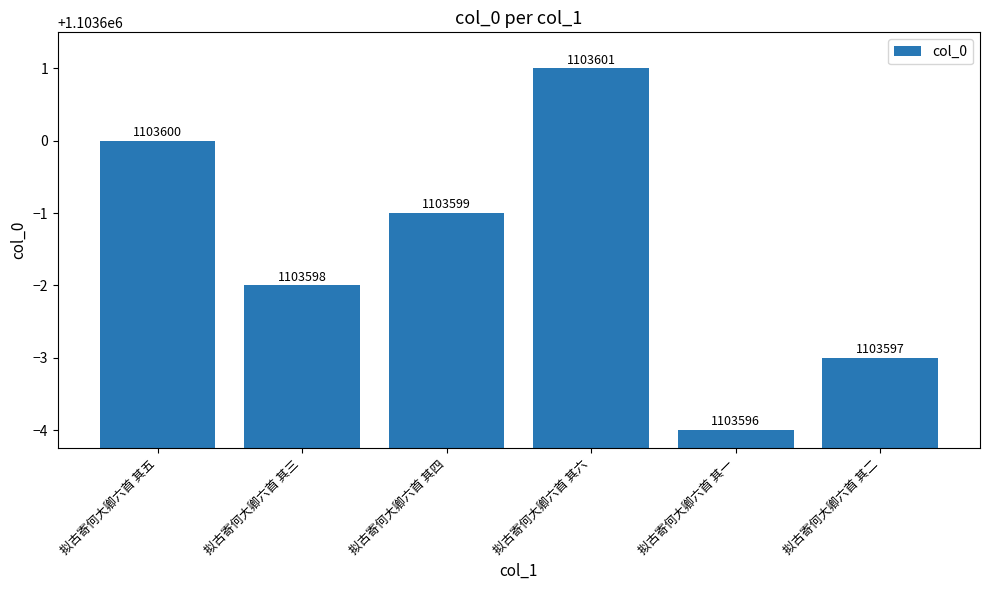

What is the smallest value displayed?

1103596